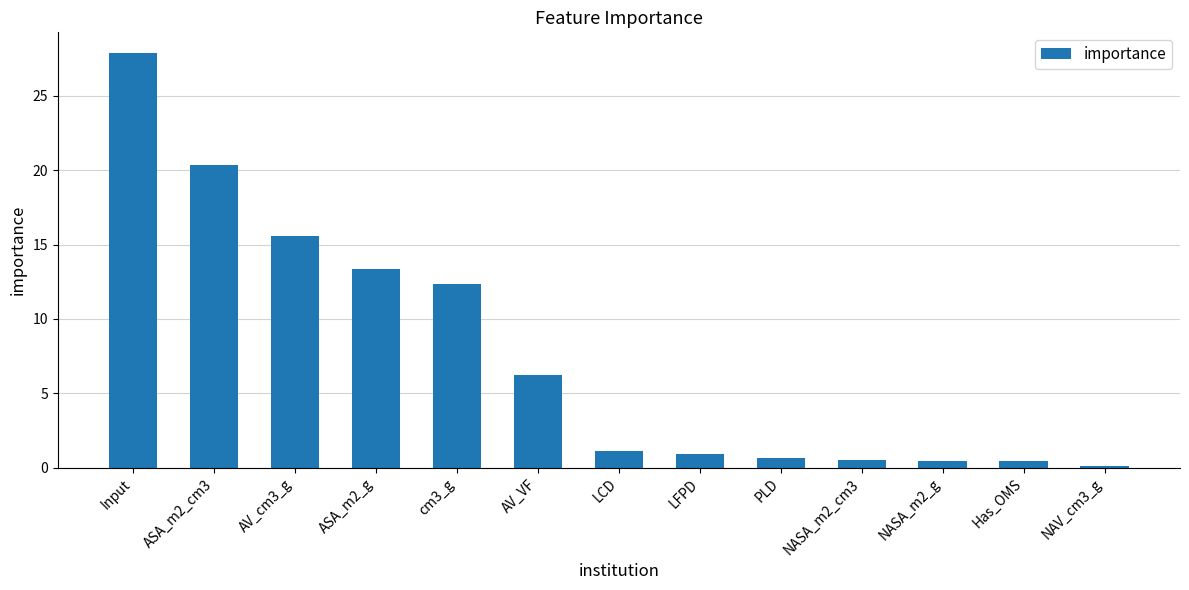

What is the maximum value shown in the chart?

27.9